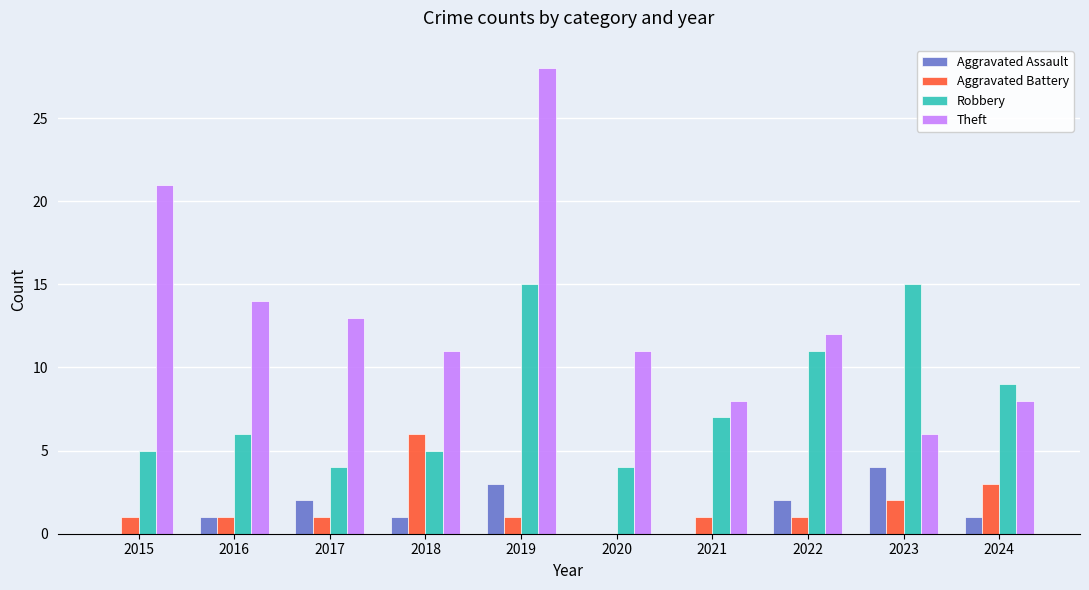

Which series has the largest total across all categories?

Theft